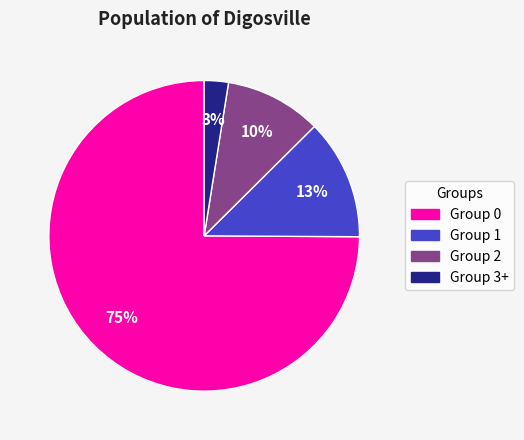

To the nearest percent, what is the average slice percentage?

25%